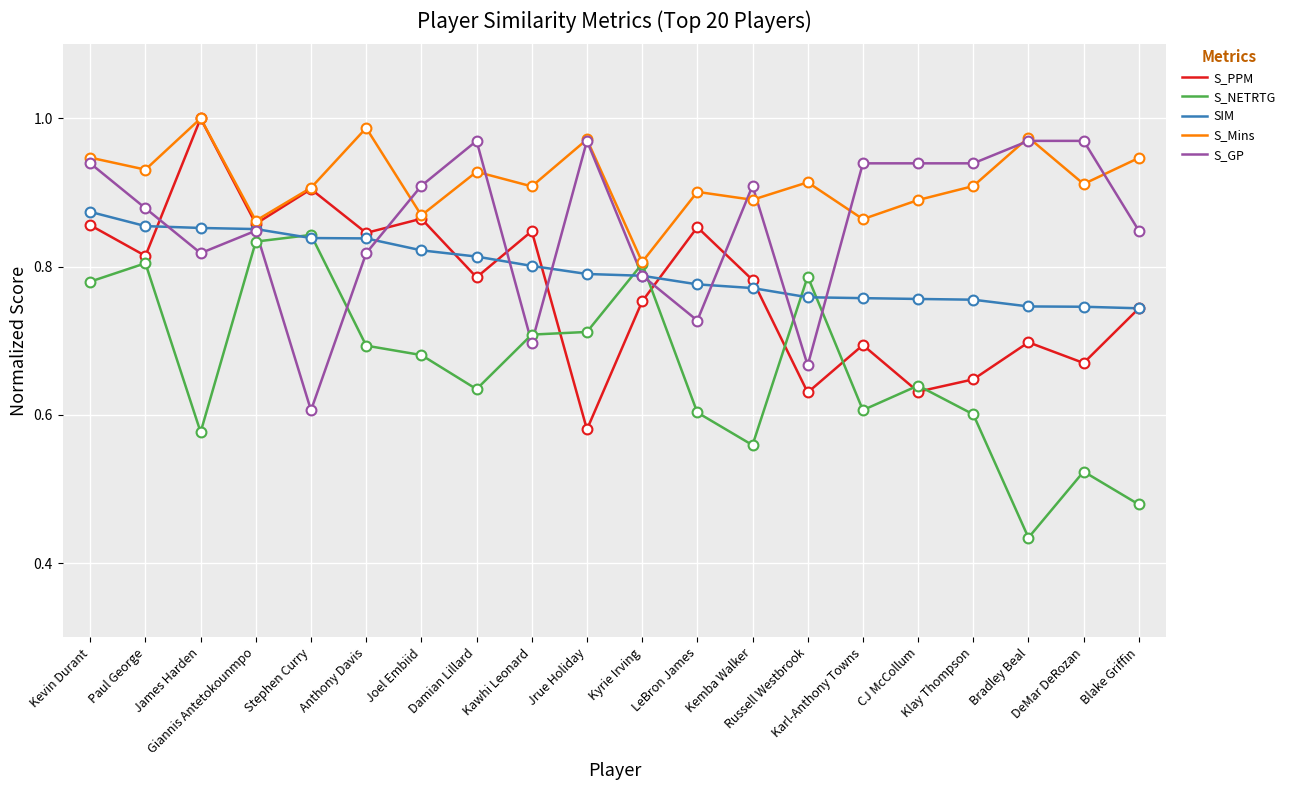

Which series has the largest total across all categories?

S_Mins